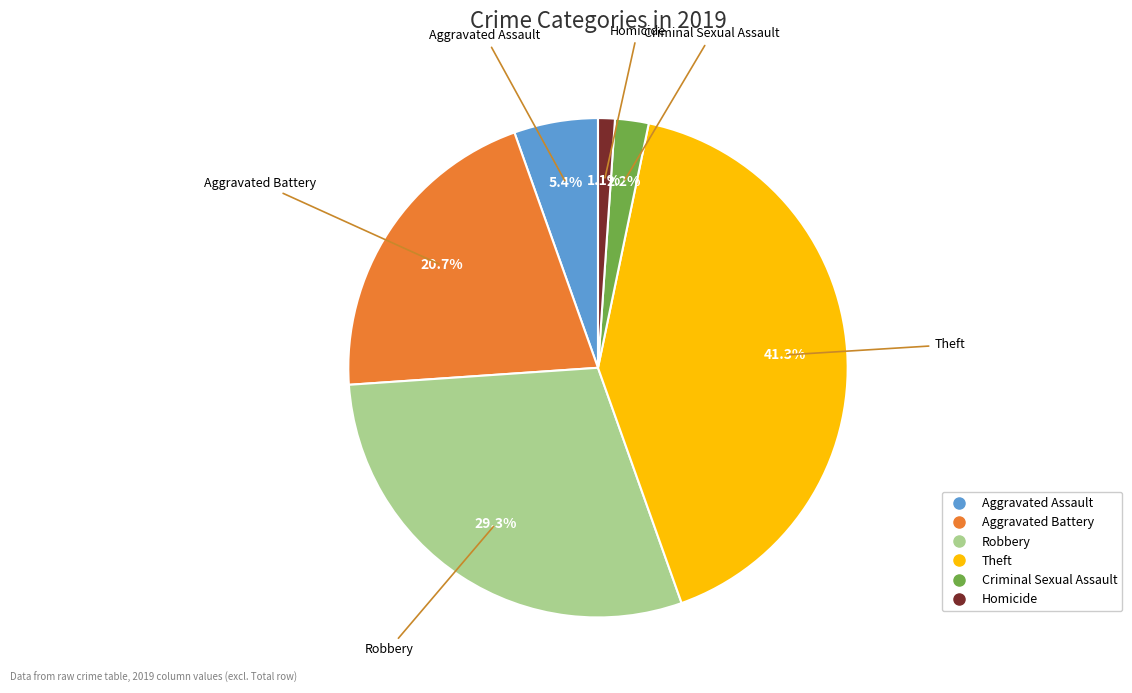

Which has a higher value, Robbery or Theft?

Theft